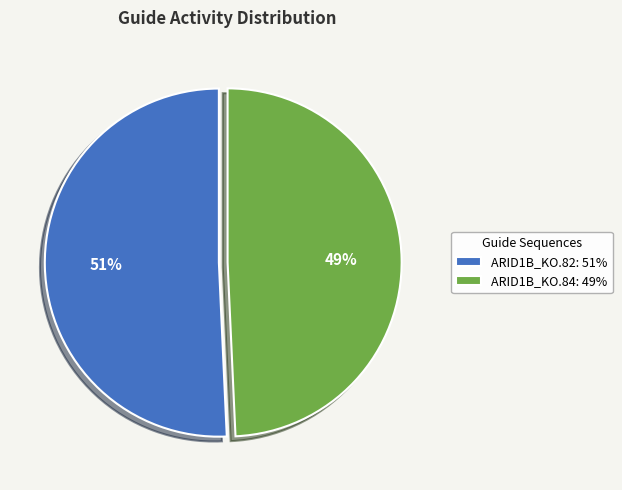

Is there a majority slice in this chart?

Yes